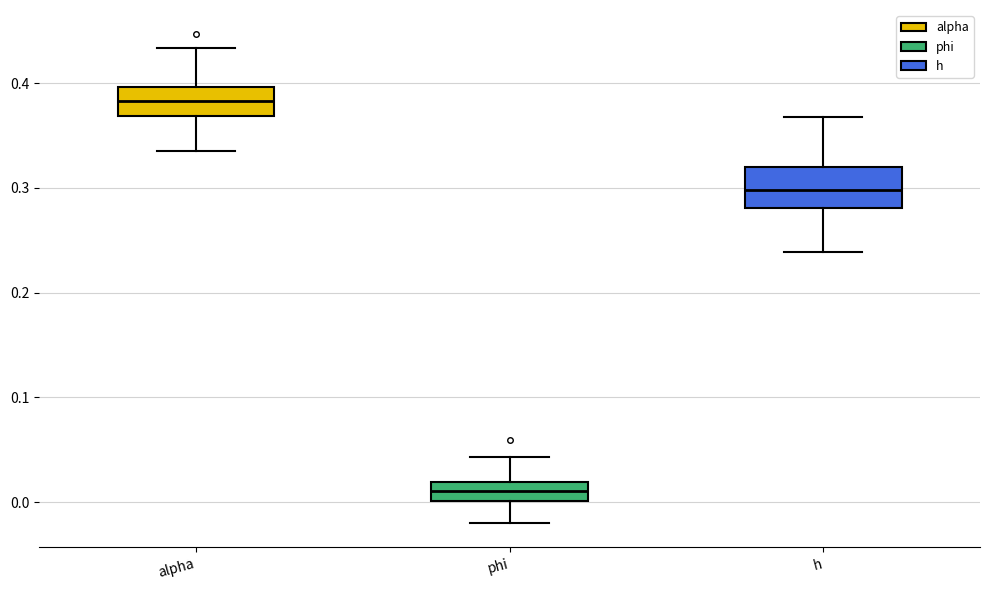

Reading left to right, read every box against the y-axis: the position of its median line, the range the box covers, and the ends of its whiskers. The values are not printed on the chart, so give them approximately, as read against the axis.

alpha: median 0.38, box 0.37 to 0.40, whiskers 0.34 to 0.43
phi: median 0.01, box 0.00 to 0.02, whiskers -0.02 to 0.04
h: median 0.30, box 0.28 to 0.32, whiskers 0.24 to 0.37